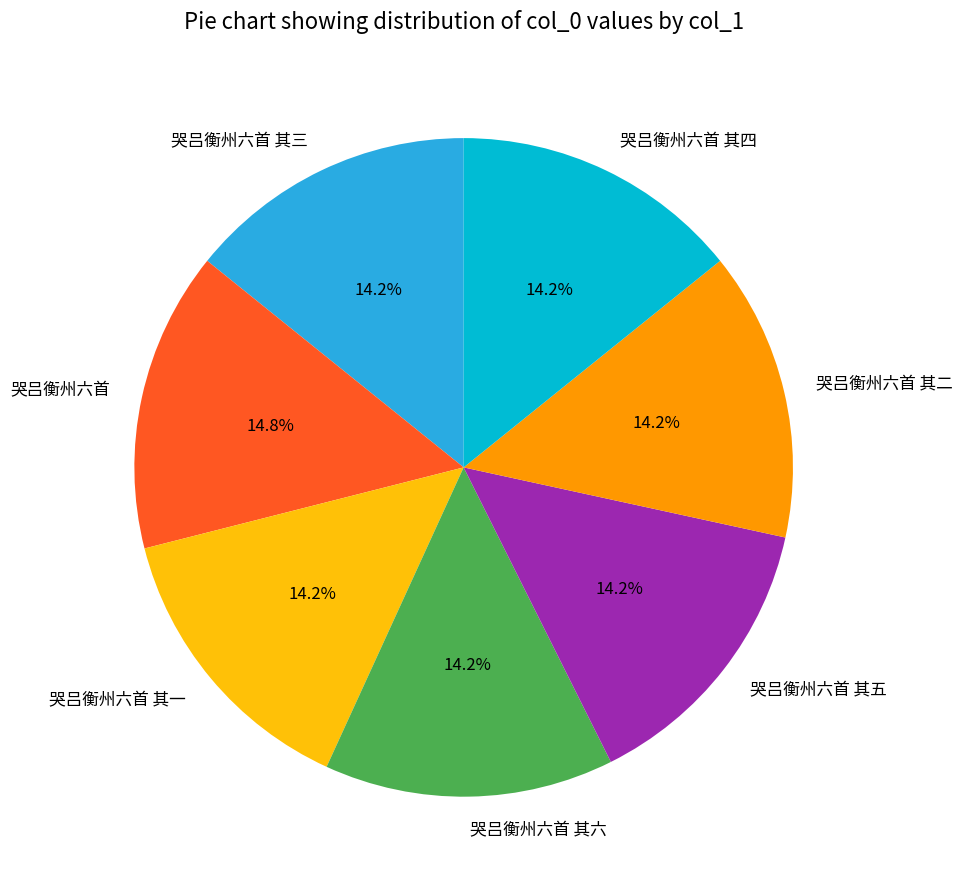

To the nearest percent, what portion does 哭吕衡州六首 其一 represent?

14%